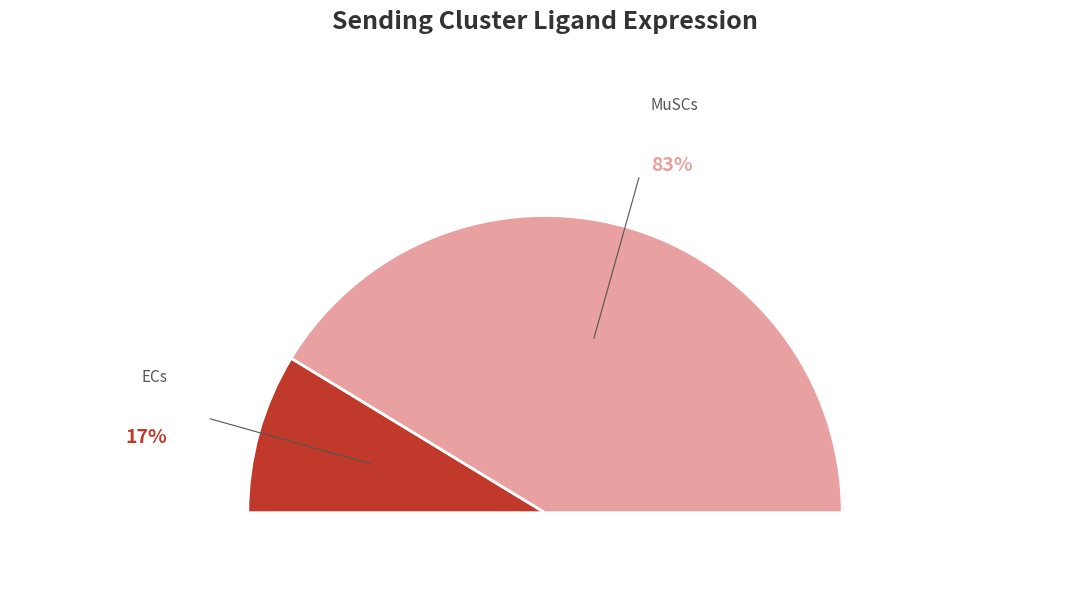

How many segments does this pie chart have?

2